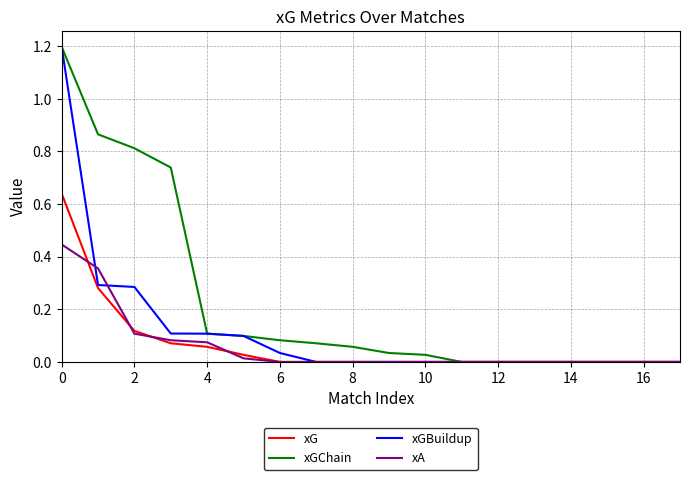

Which series has the largest total across all categories?

xGChain